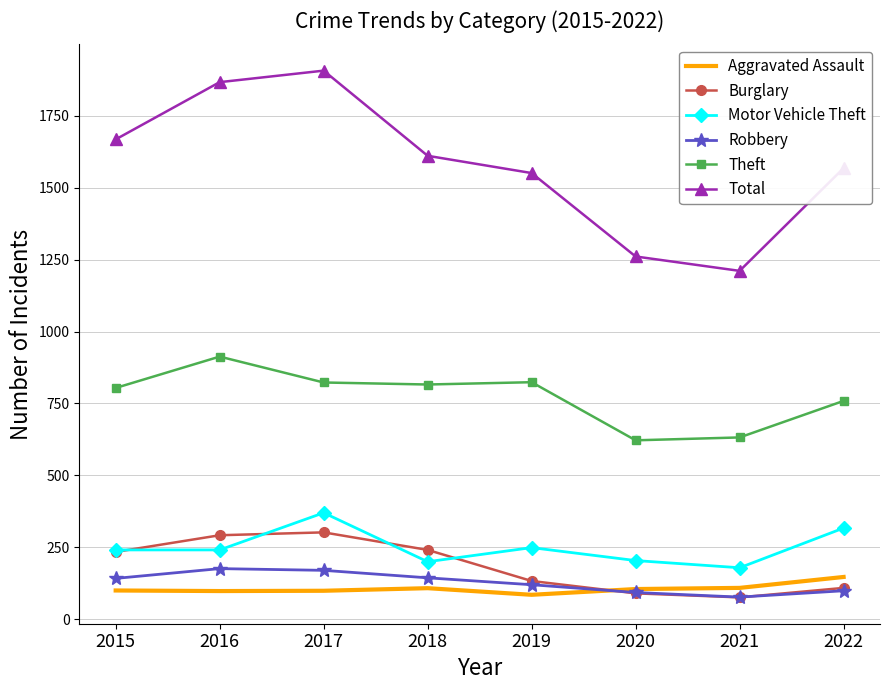

Rank the series by their maximum value, from lowest to highest.

Aggravated Assault, Robbery, Burglary, Motor Vehicle Theft, Theft, Total